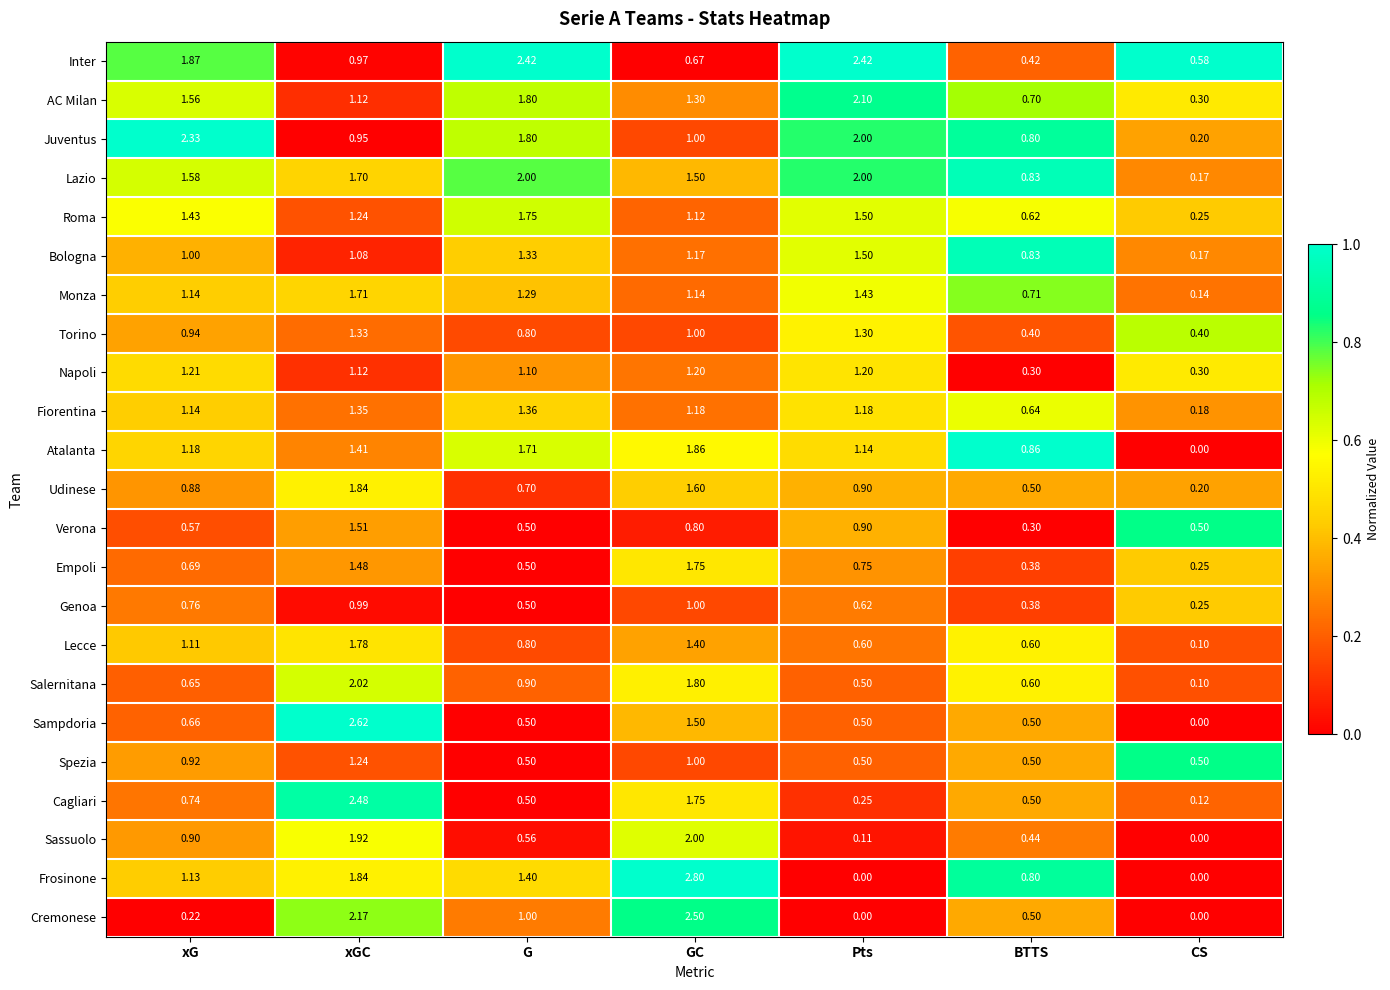

Between G and Pts, which series saw the biggest shift?

Frosinone